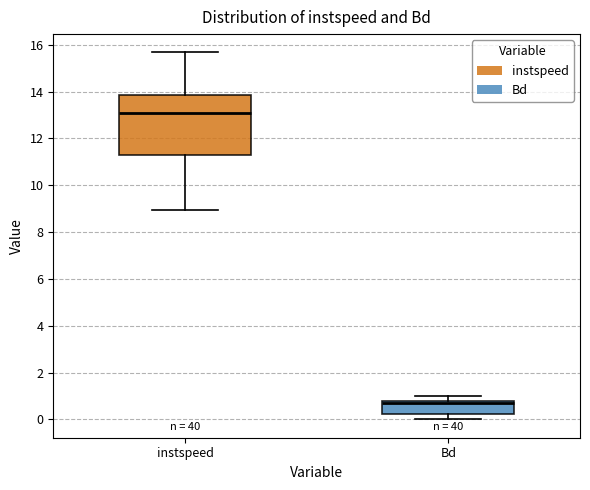

Which box has the highest median line?

instspeed